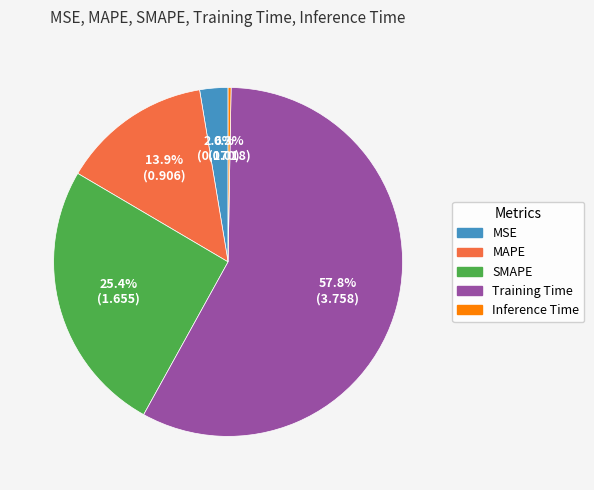

Combined, do MAPE and MSE account for over 50%?

No